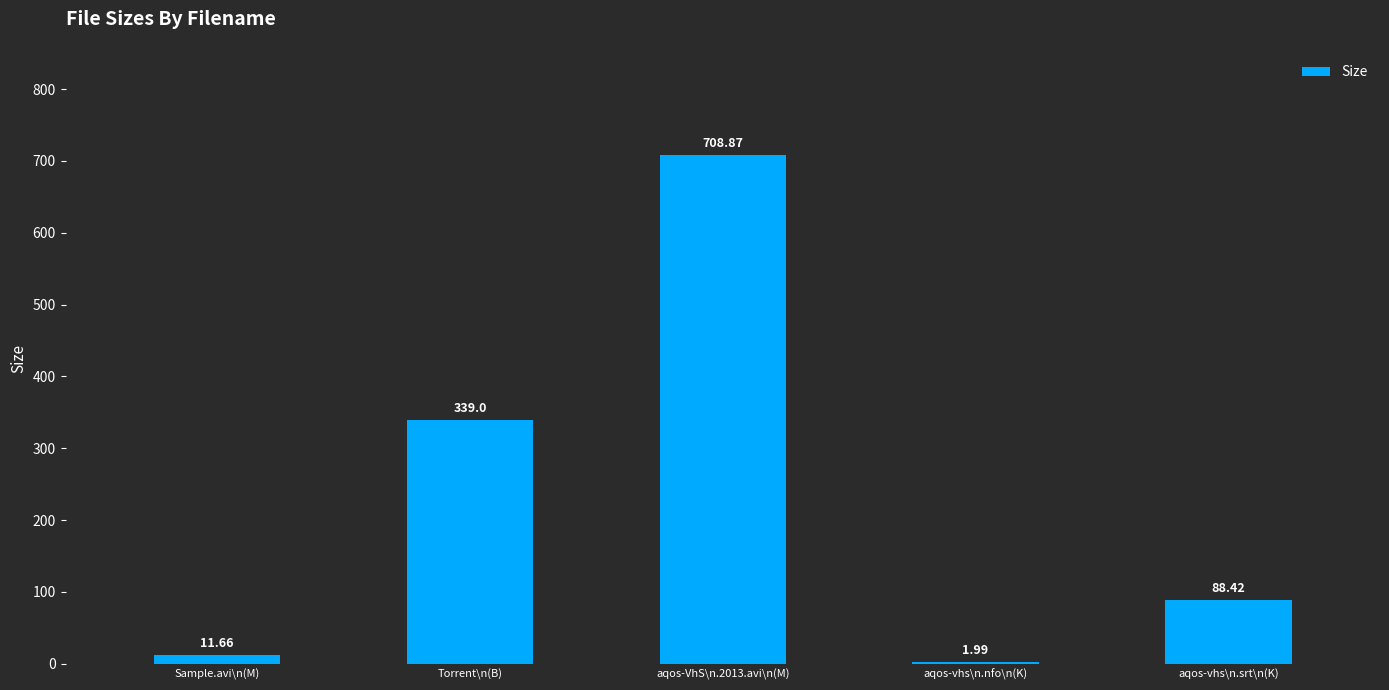

What is the change in value from Sample.avi\n(M) to aqos-VhS\n.2013.avi\n(M)?

+697.2